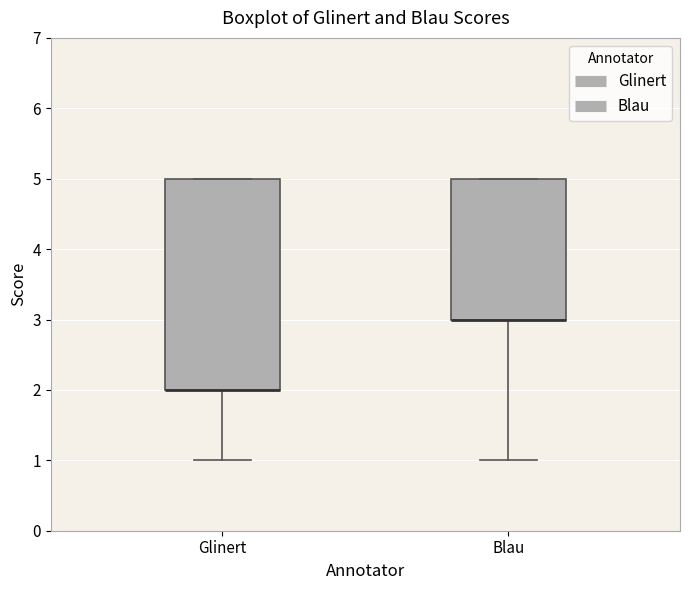

Reading left to right, transcribe this box plot: for each box, give where its median line is, the range the box spans, and where its two whiskers end, as read against the y-axis. The values are not printed on the chart, so give them approximately, as read against the axis.

Glinert: median 2 (drawn on the box's lower edge), box 2 to 5, whiskers 1 to 5
Blau: median 3 (drawn on the box's lower edge), box 3 to 5, whiskers 1 to 5